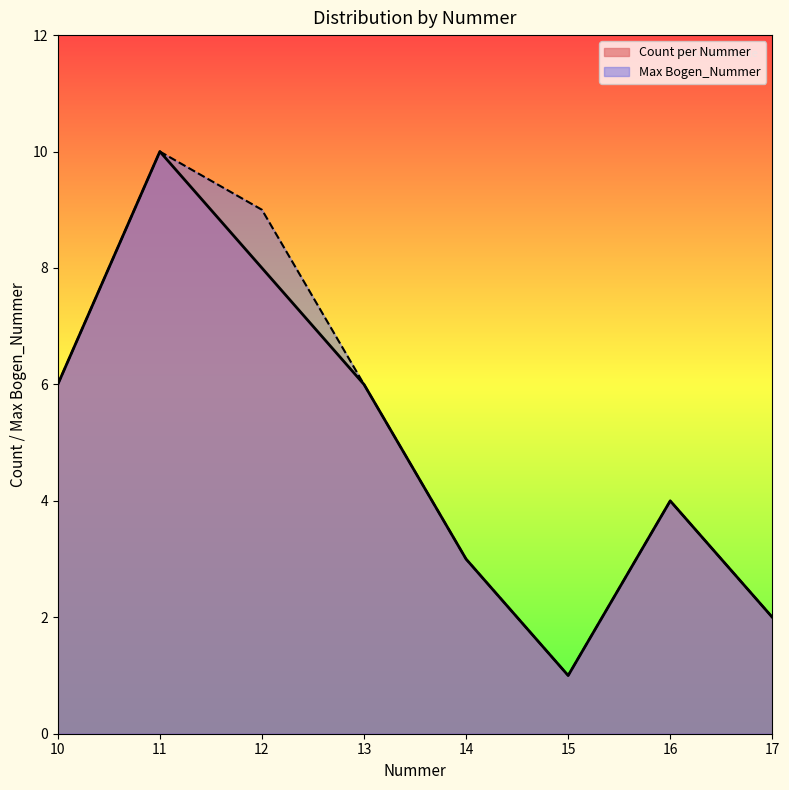

At which label is Max Bogen_Nummer closest to 5?

10